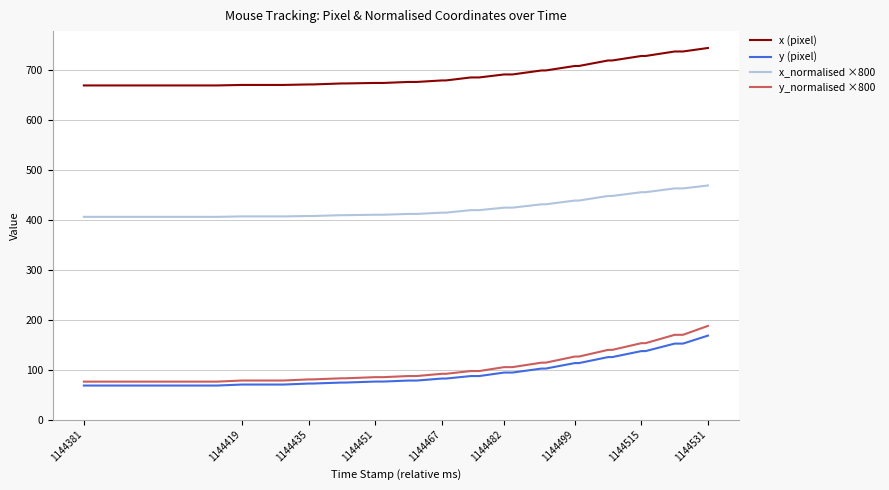

Reading left to right, extract all data points from this chart.

x (pixel): 669.0	669.0	669.0	669.0	670.0	670.0	670.0	670.0	671.0	671.0	673.0	673.0	674.0	674.0	676.0	676.0	679.0	679.0	685.0	685.0	691.0	691.0	699.0	699.0	708.0	708.0	719.0	719.0	728.0	728.0	737.0	737.0	744.0	744.0
y (pixel): 68.0	68.0	68.0	68.0	70.0	70.0	70.0	70.0	72.0	72.0	74.0	74.0	76.0	76.0	78.0	78.0	82.0	82.0	87.0	87.0	94.0	94.0	102.0	102.0	113.0	113.0	125.0	125.0	137.0	137.0	152.0	152.0	168.0	168.0
x_normalised ×800: 405.8	405.8	405.8	405.8	406.7	406.7	406.7	406.7	407.5	407.5	409.2	409.2	410.1	410.1	411.7	411.7	414.2	414.2	419.3	419.3	424.2	424.2	431.0	431.0	438.5	438.5	447.7	447.7	455.2	455.2	462.8	462.8	468.6	468.6
y_normalised ×800: 75.8	75.8	75.8	75.8	78.1	78.1	78.1	78.1	80.3	80.3	82.6	82.6	84.8	84.8	87.0	87.0	91.5	91.5	97.0	97.0	104.9	104.9	113.8	113.8	126.1	126.1	139.4	139.4	152.9	152.9	169.6	169.6	187.4	187.4